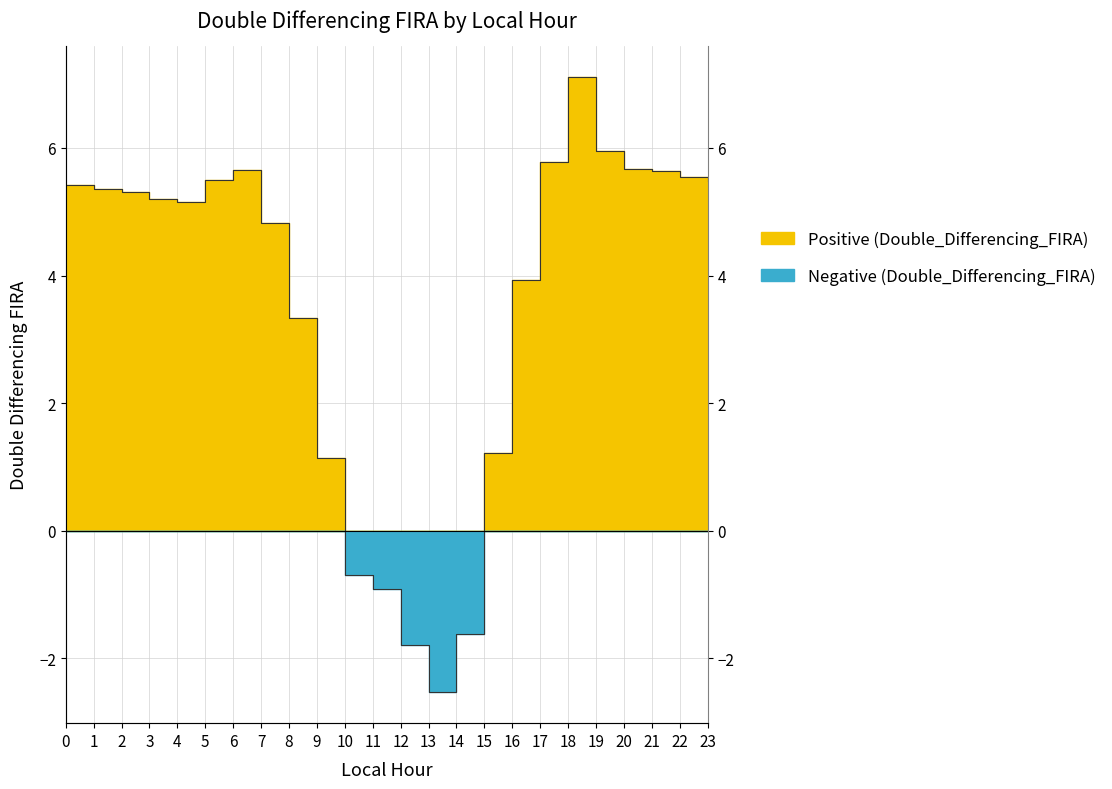

The value at 12 is -1.8. True or false?

True